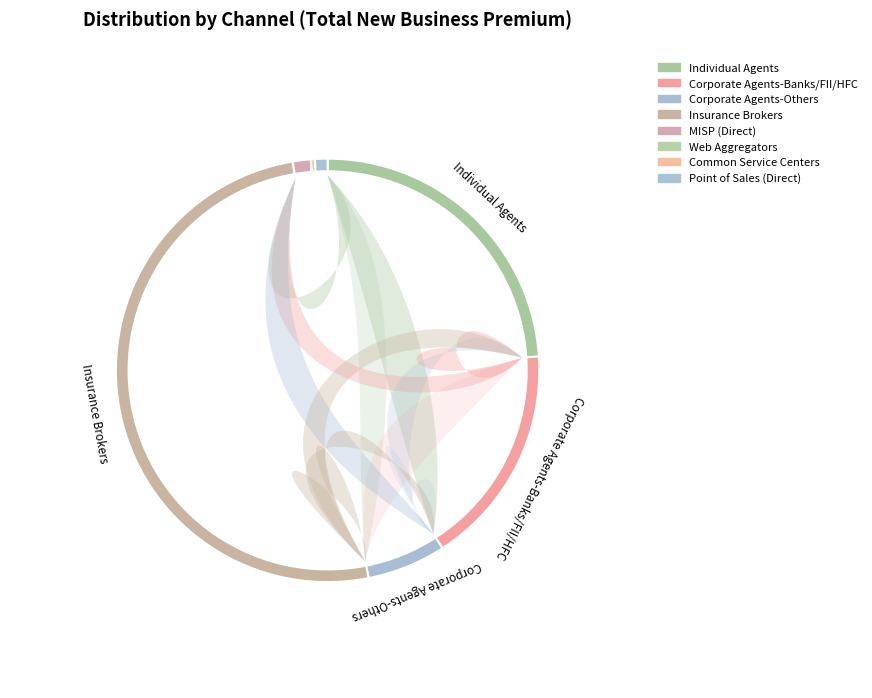

To the nearest percent, what portion does Insurance Brokers represent?

50%